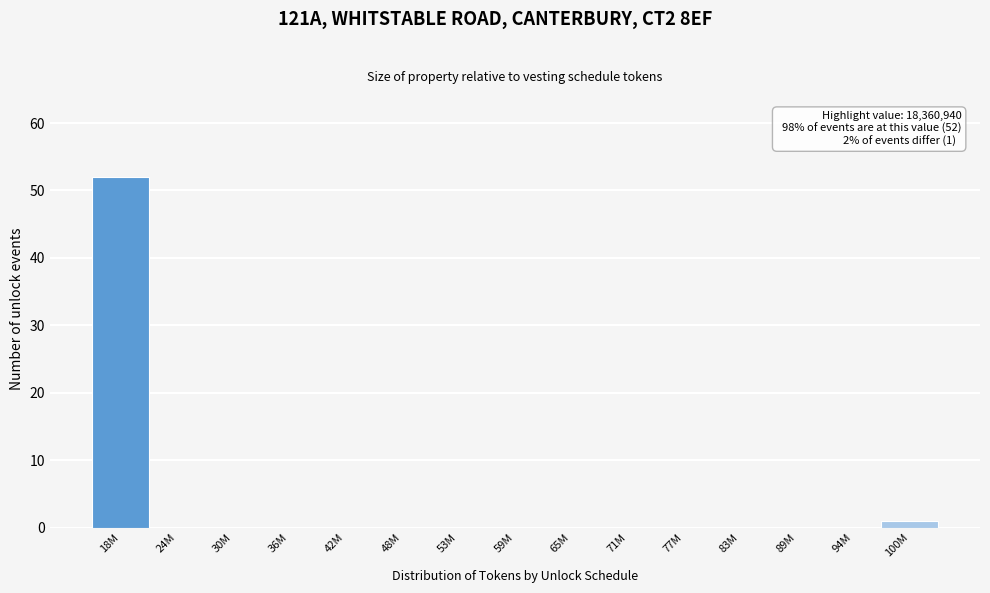

Reading left to right, extract all data points from this chart.

18M=52	24M=0	30M=0	36M=0	42M=0	48M=0	53M=0	59M=0	65M=0	71M=0	77M=0	83M=0	89M=0	94M=0	100M=1